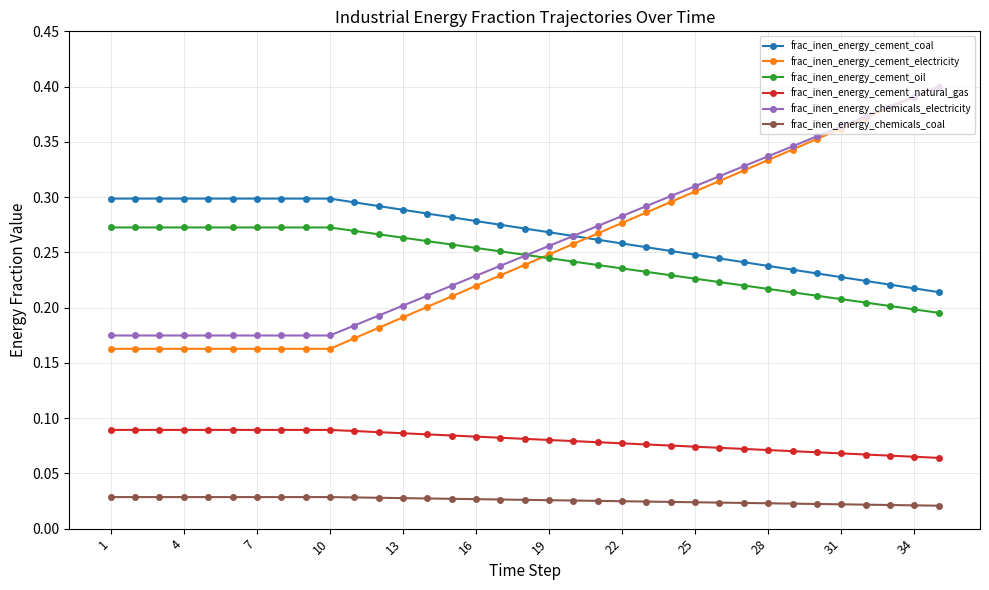

True or false: frac_inen_energy_cement_natural_gas and frac_inen_energy_chemicals_electricity cross at least once.

False